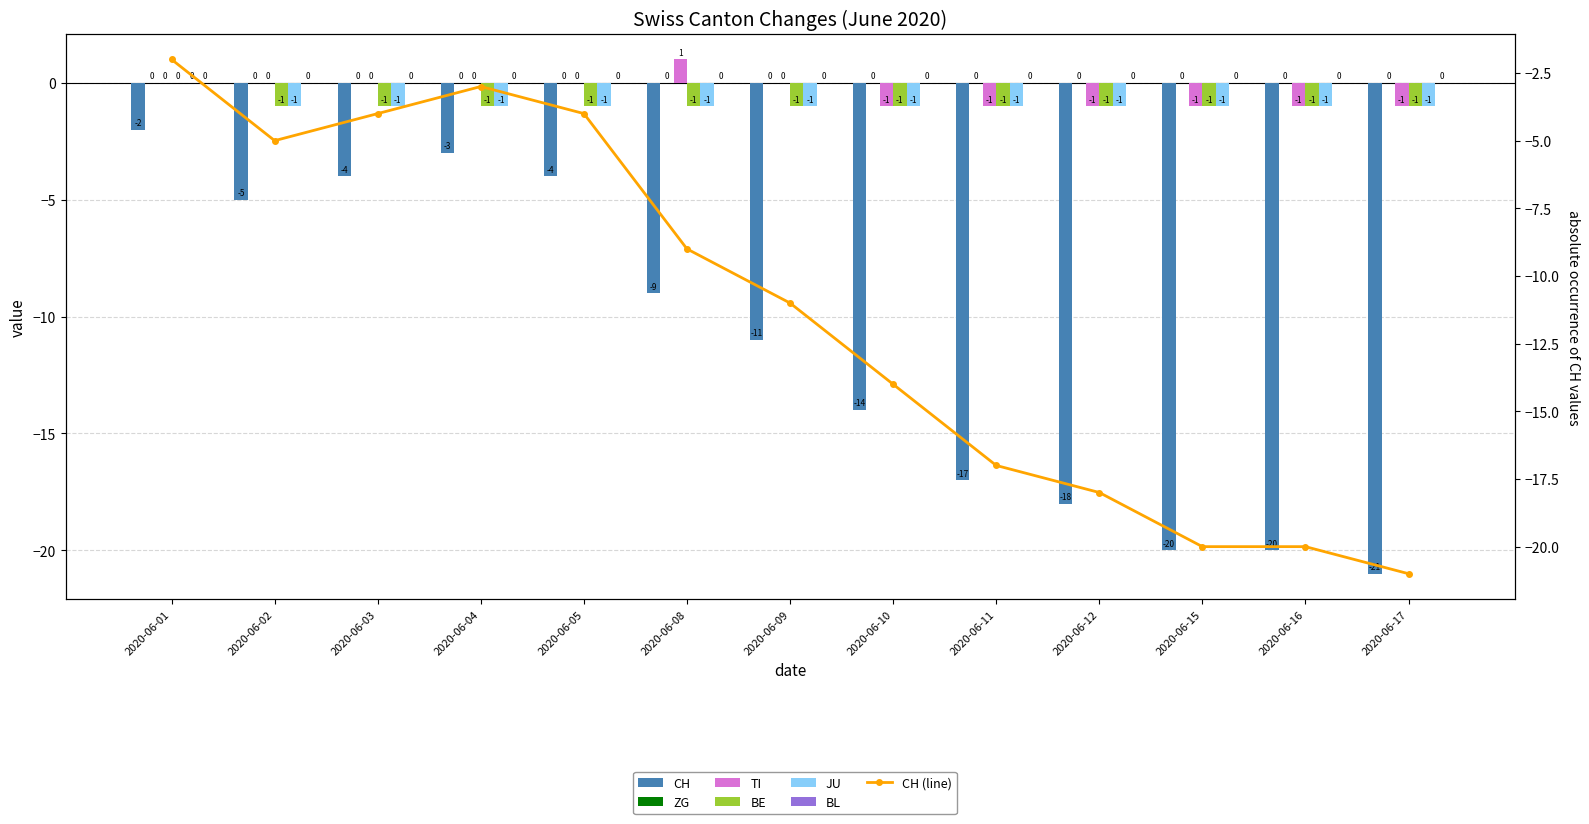

How many data points in BE are above -1?

1